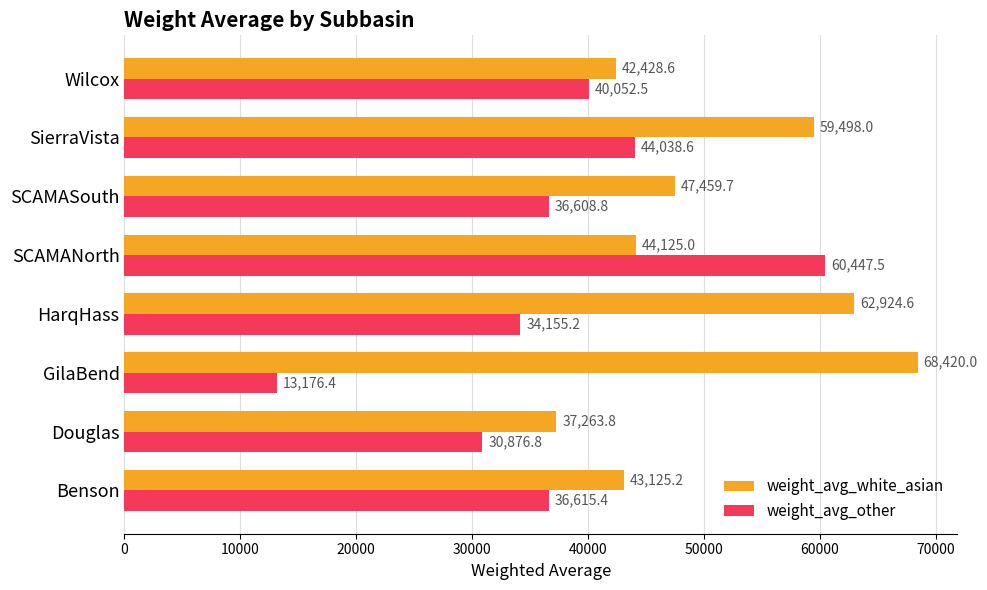

Rank the series by their maximum value, from highest to lowest.

weight_avg_white_asian, weight_avg_other